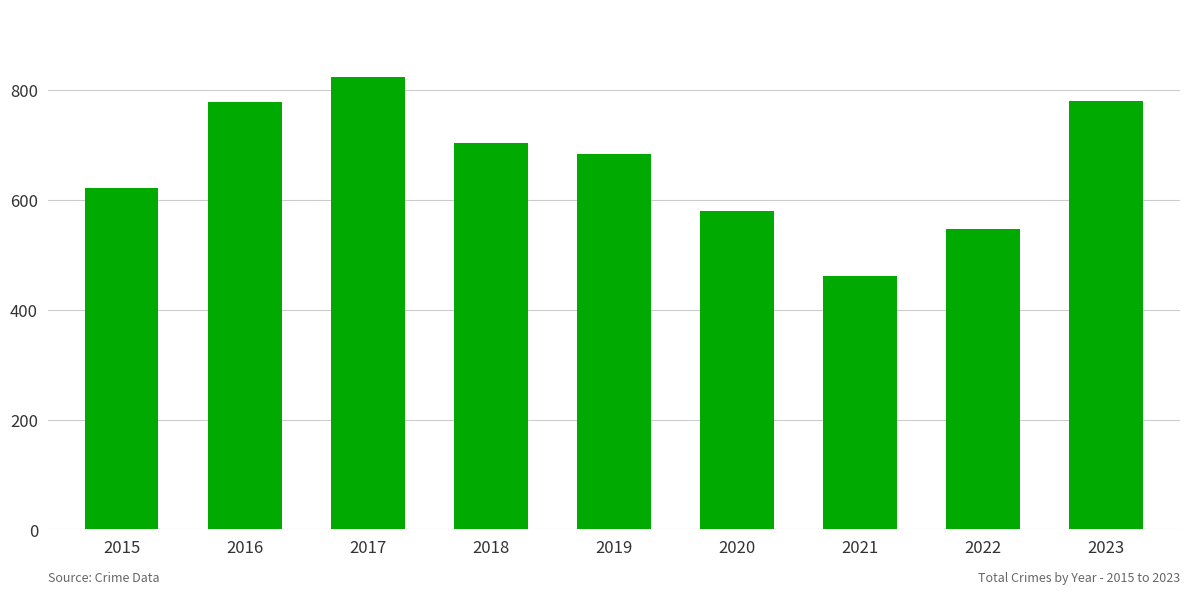

The value at 2022 is 929. True or false?

False